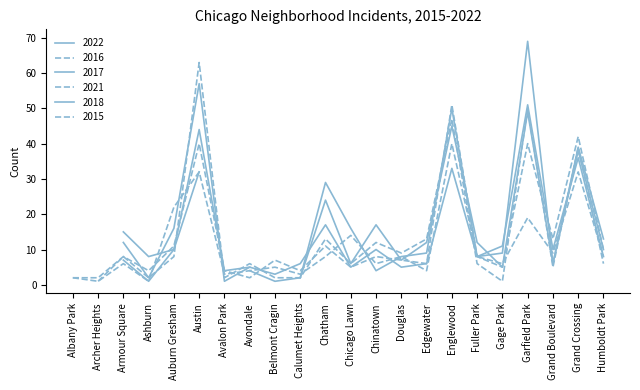

How many values in the 2021 series are below 6?

8